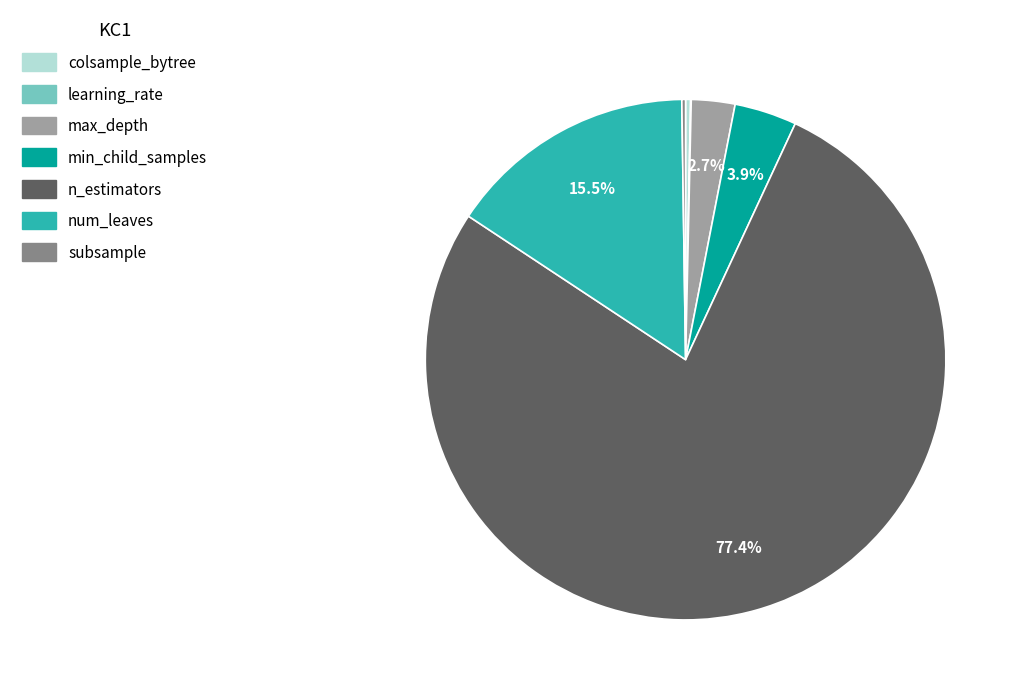

Does any single category account for the majority?

Yes